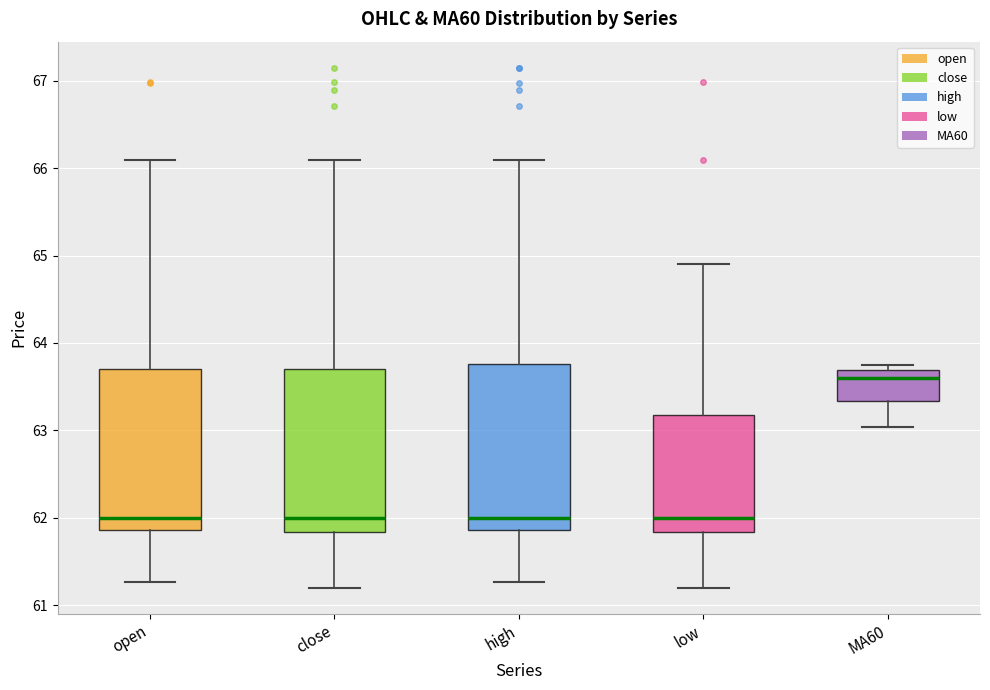

Where does the lower whisker of the box for close end on the y-axis? The values are not printed on the chart, so give them approximately, as read against the axis.

61.2